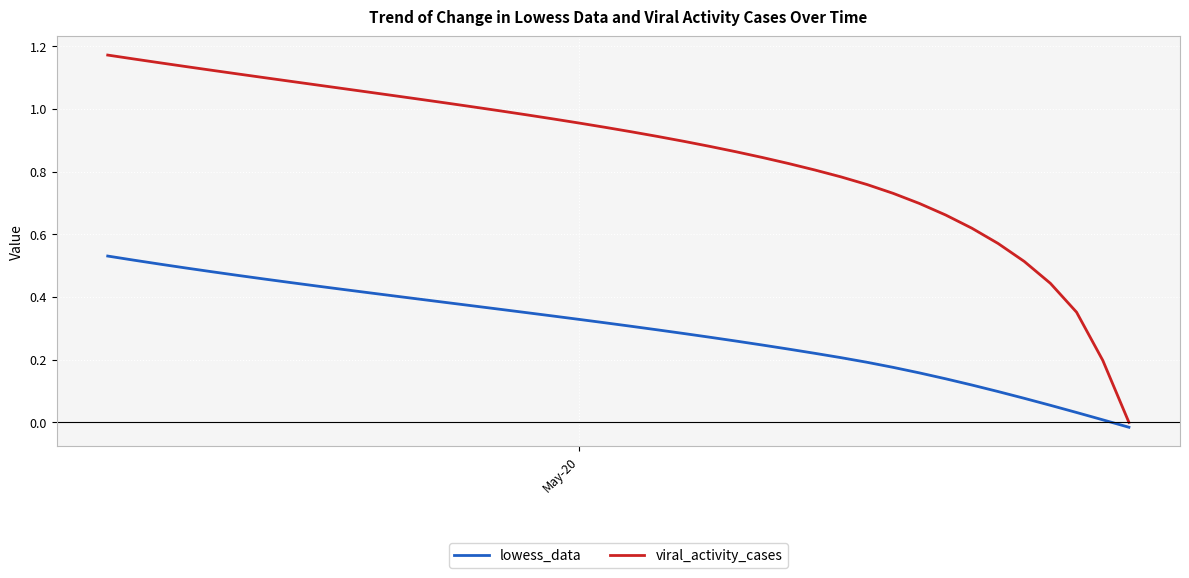

Which series has the widest spread of values?

viral_activity_cases